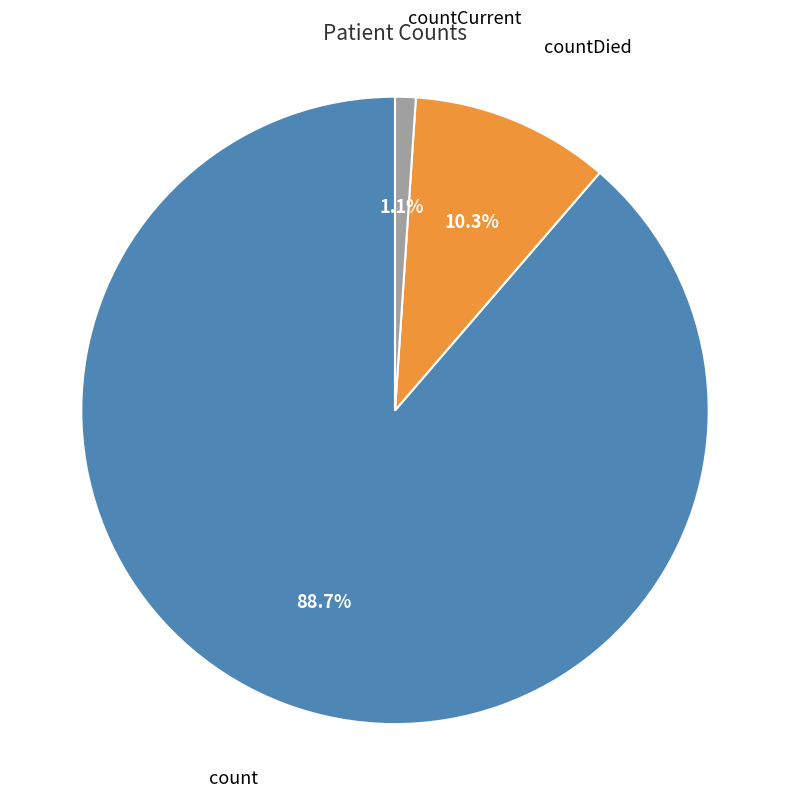

To the nearest percent, what is the average slice percentage?

33%